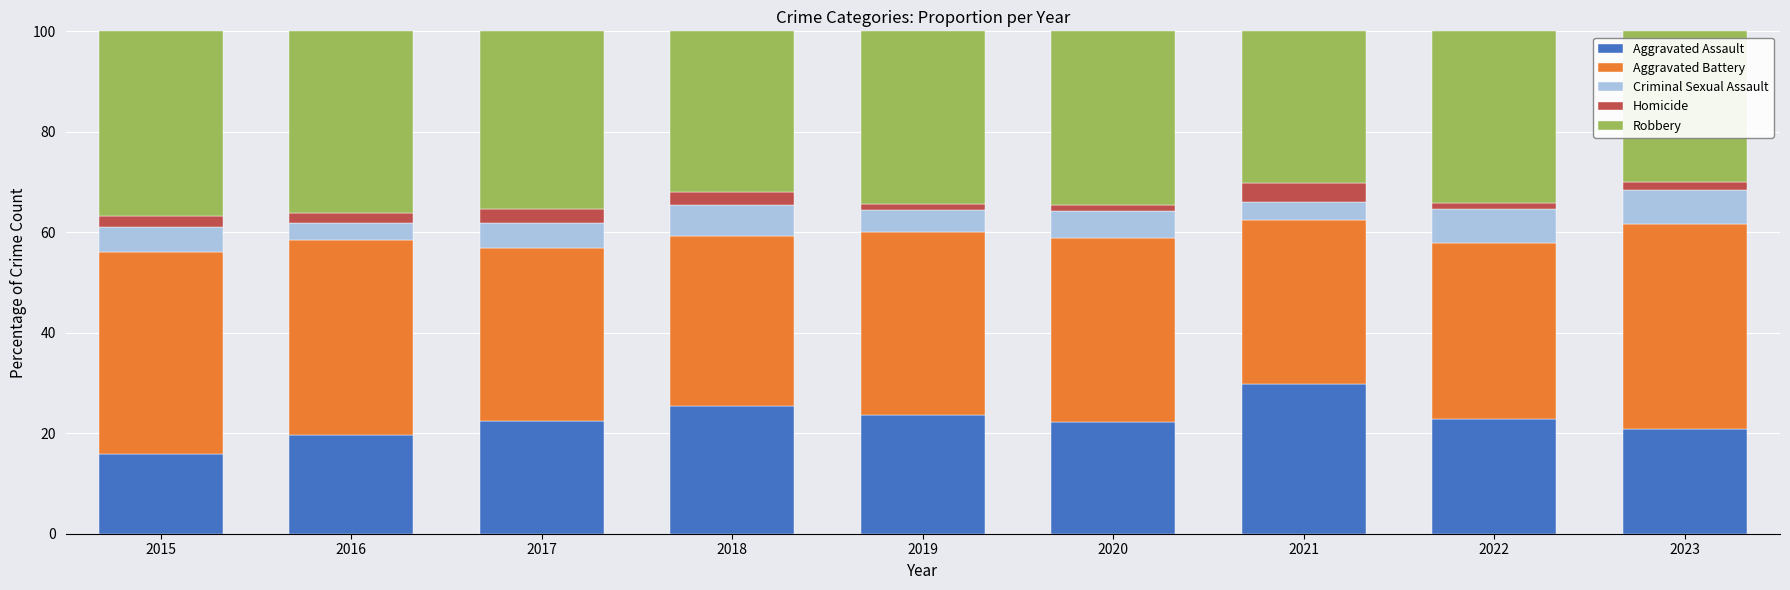

What is the sum of all Aggravated Assault values?

202.7